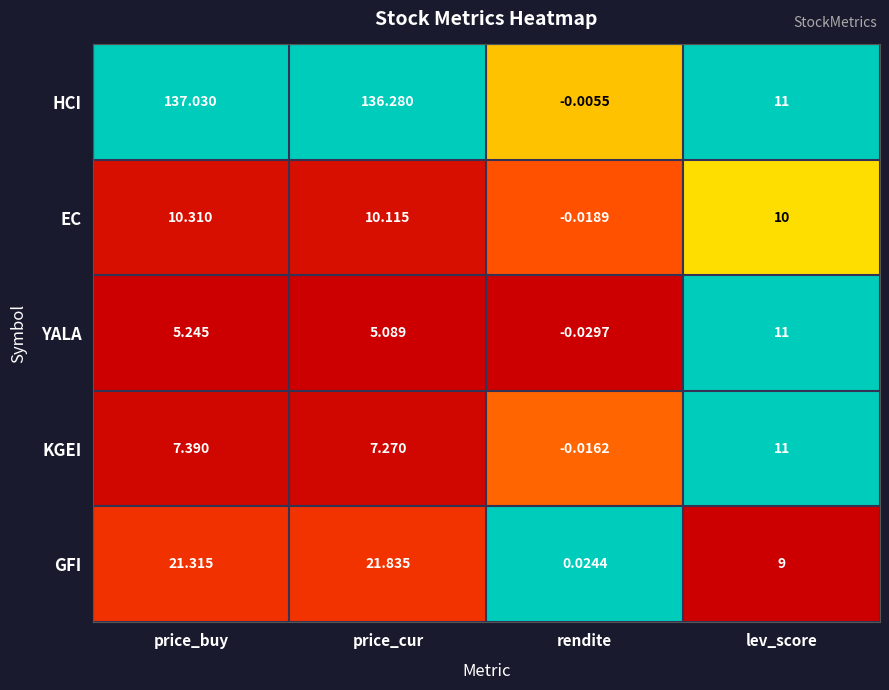

At how many categories does at least one series exceed 0?

4